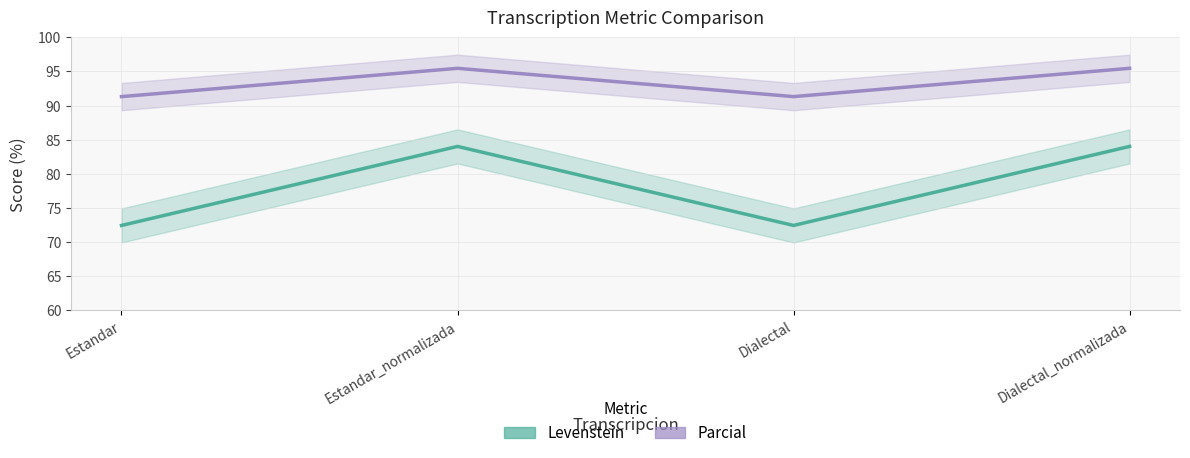

True or false: Parcial and Levenstein cross at least once.

False